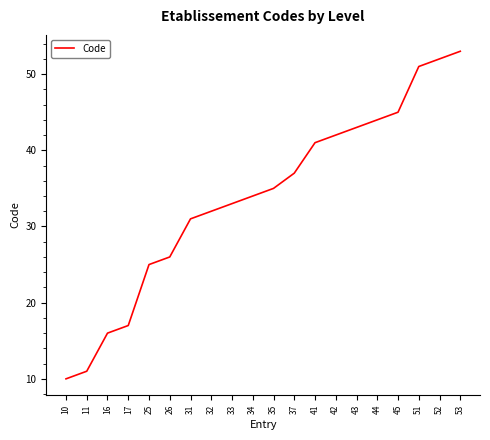

Rank the categories by value from highest to lowest.

53, 52, 51, 45, 44, 43, 42, 41, 37, 35, 34, 33, 32, 31, 26, 25, 17, 16, 11, 10